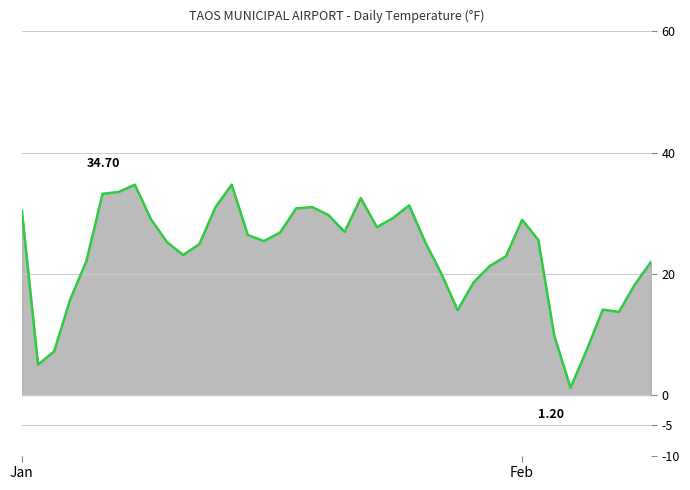

What is the difference between the maximum and minimum values?

33.5